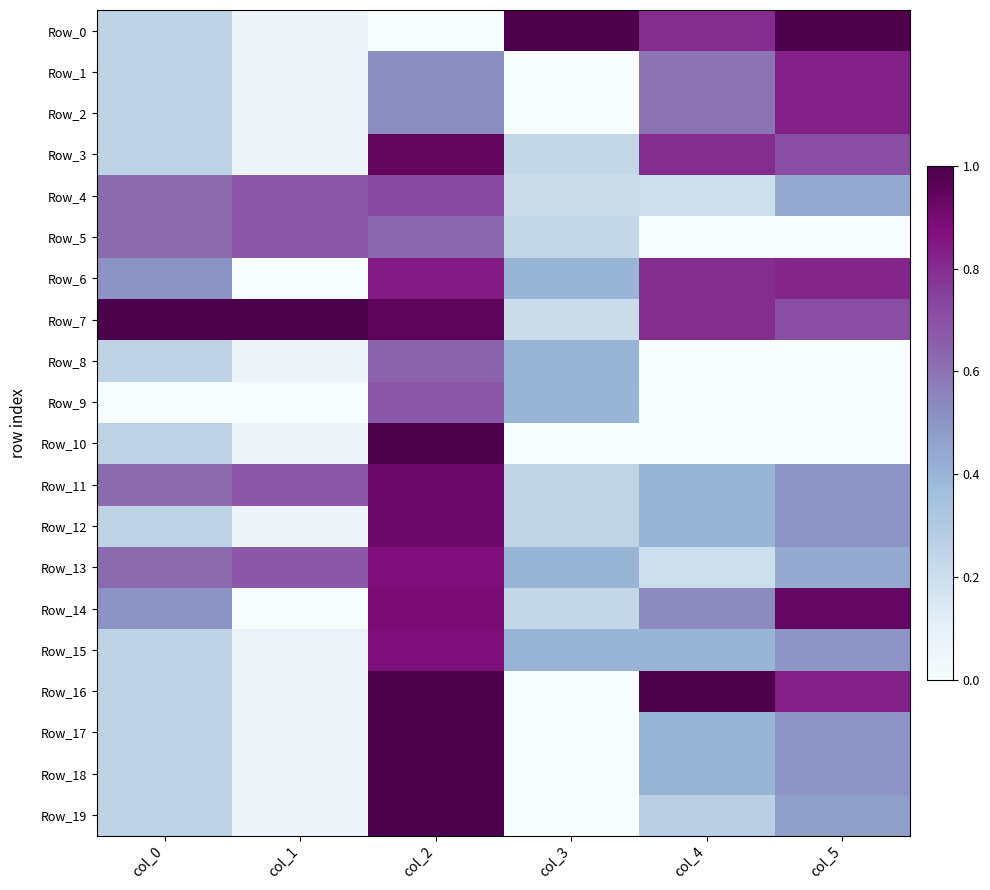

Which label corresponds to the largest value in the chart?

col_3